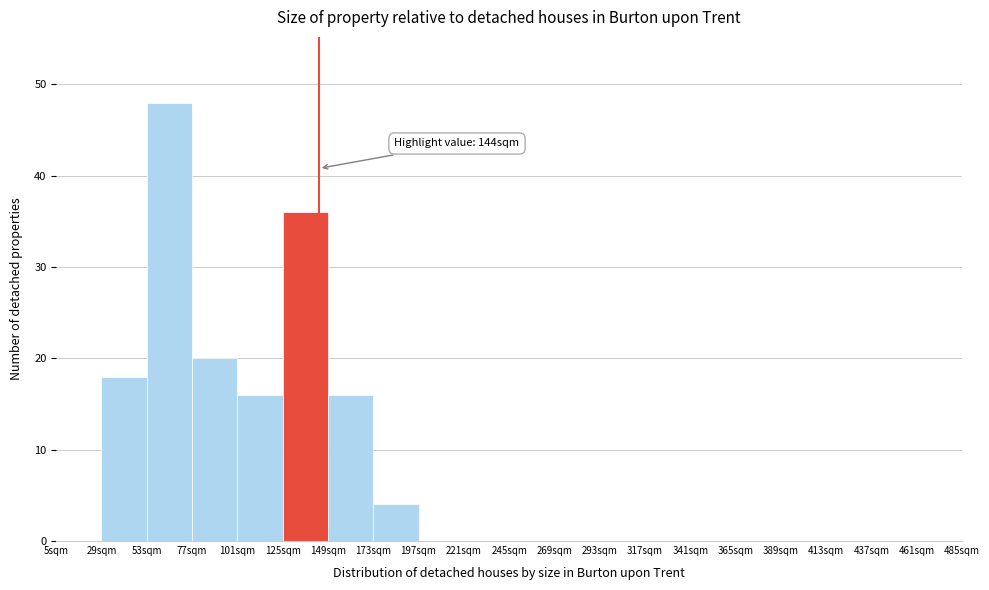

Over which range of the x-axis is the bar tallest?

53 to 77